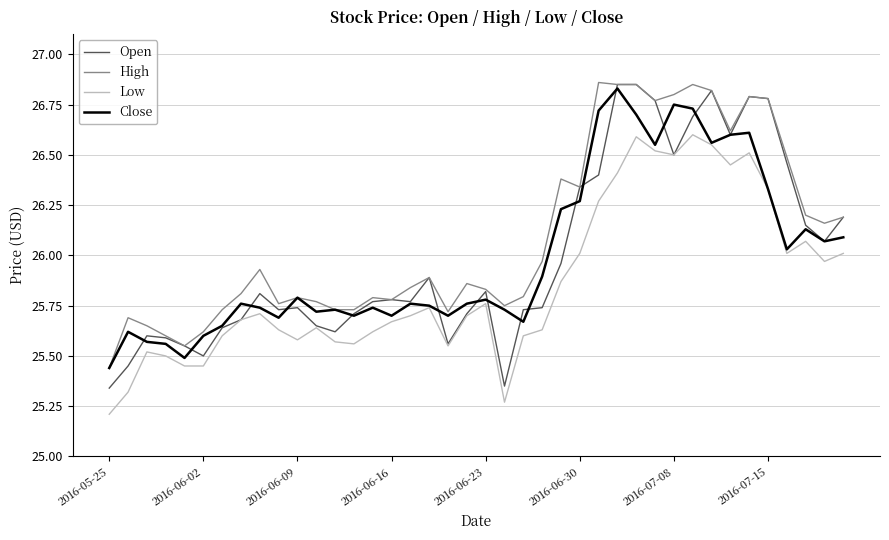

Is this an area chart (filled region under the line)?

No